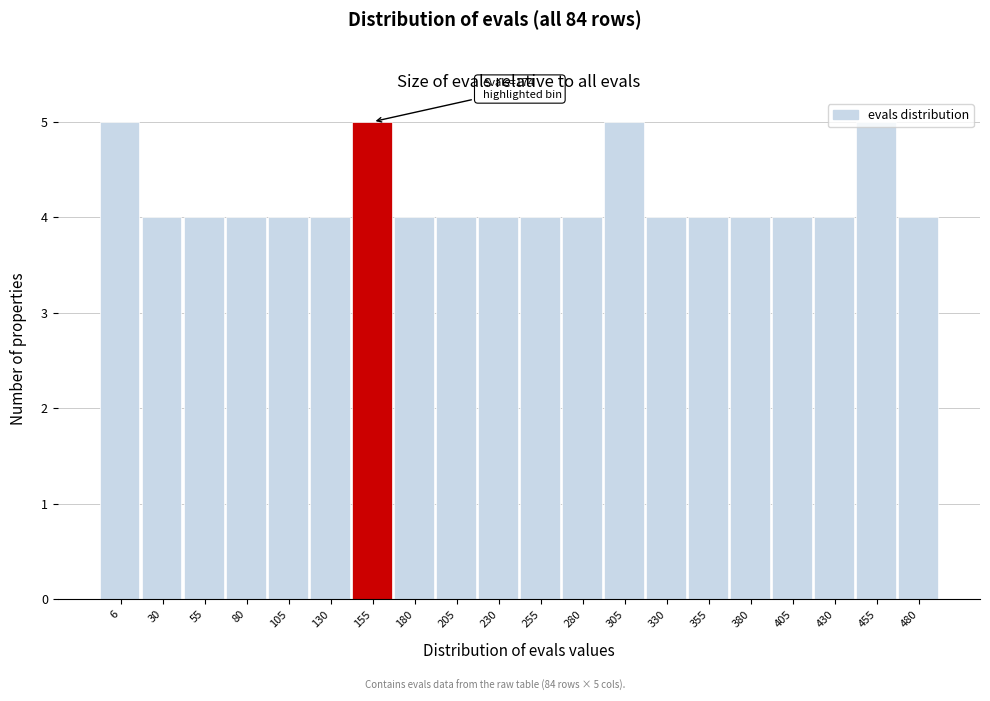

What is the value of the 2nd bar from the left?

4